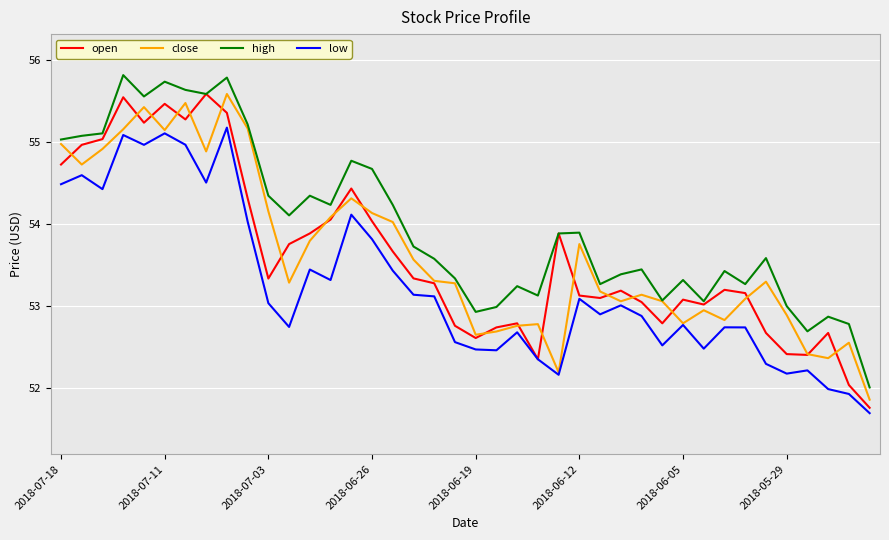

What are all the series names shown in the legend?

open, close, high, low